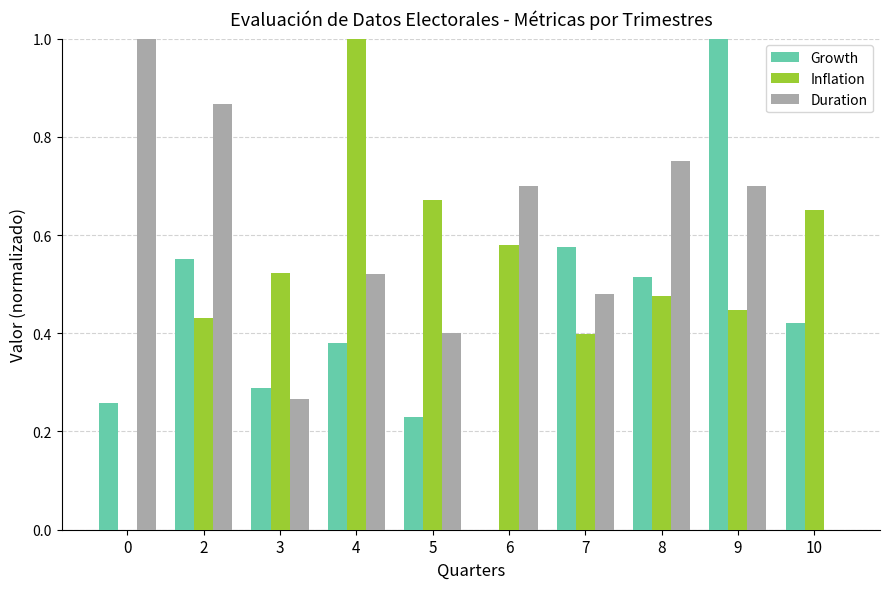

The Inflation series shows 0.4 at 2. True or false?

True